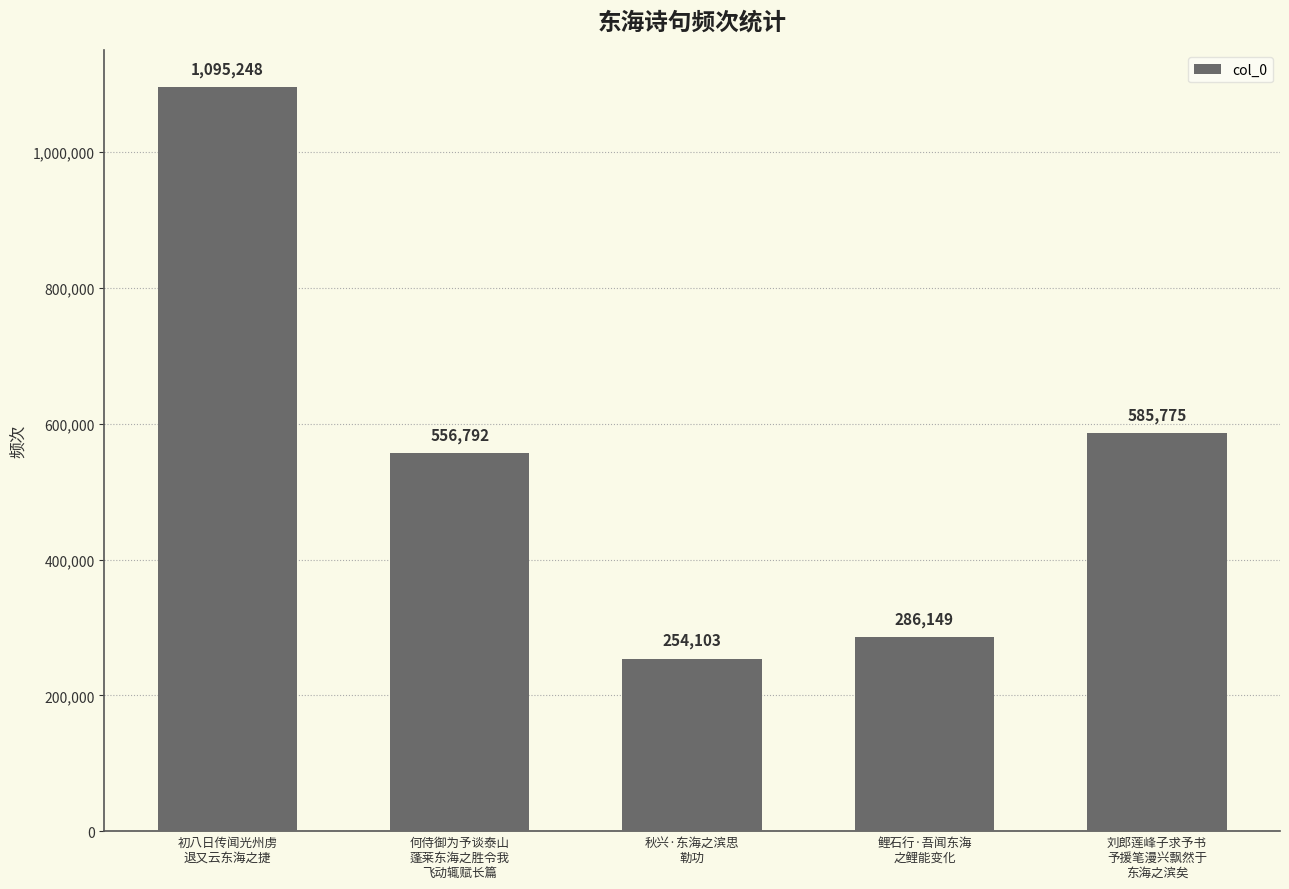

What position from the left is 初八日传闻光州虏
退又云东海之捷?

1